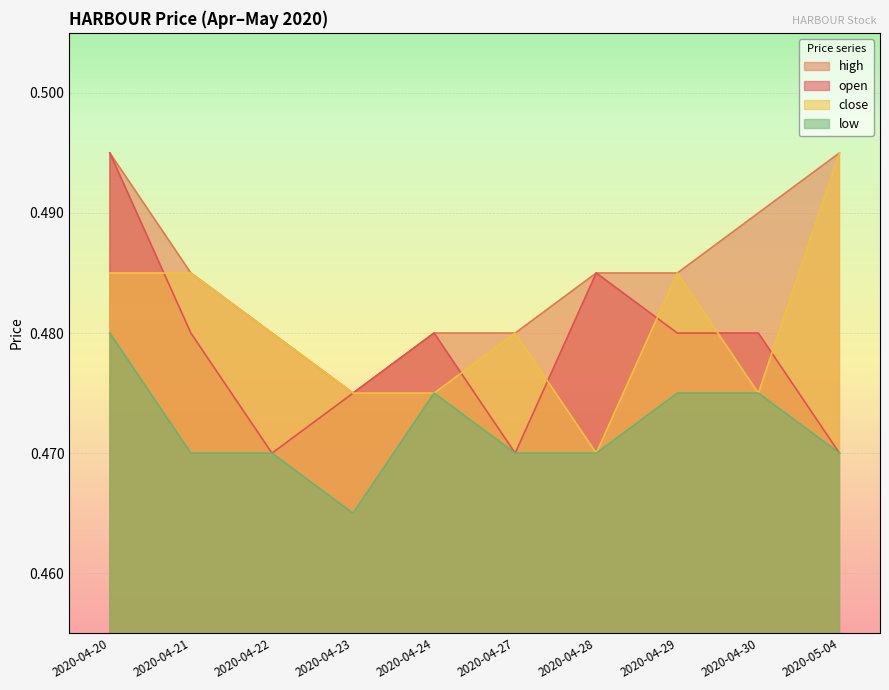

What are all the series names shown in the legend?

high, open, close, low